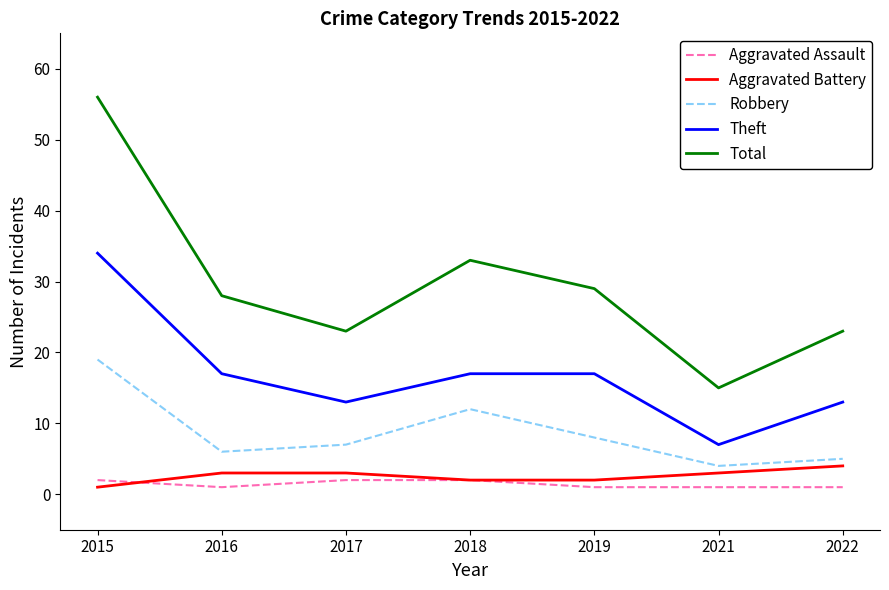

Reading right to left, transcribe all the data shown in this chart.

Aggravated Assault: 1	1	1	2	2	1	2
Aggravated Battery: 4	3	2	2	3	3	1
Robbery: 5	4	8	12	7	6	19
Theft: 13	7	17	17	13	17	34
Total: 23	15	29	33	23	28	56